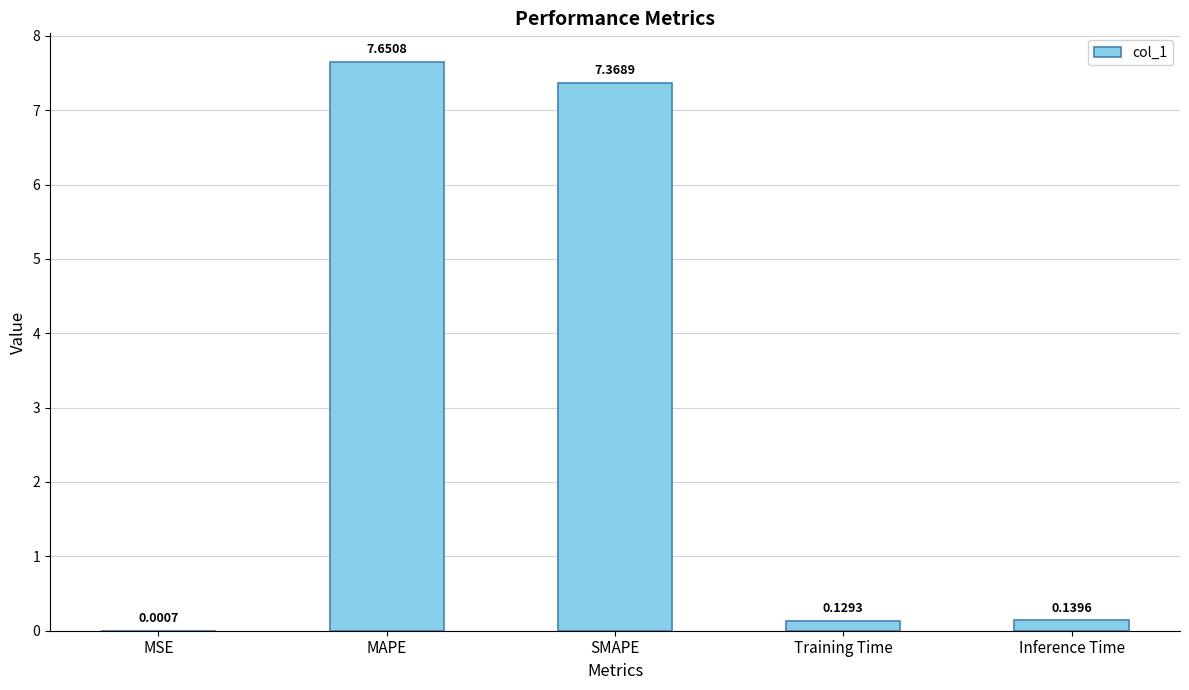

Between MSE and Training Time, which is larger?

Training Time